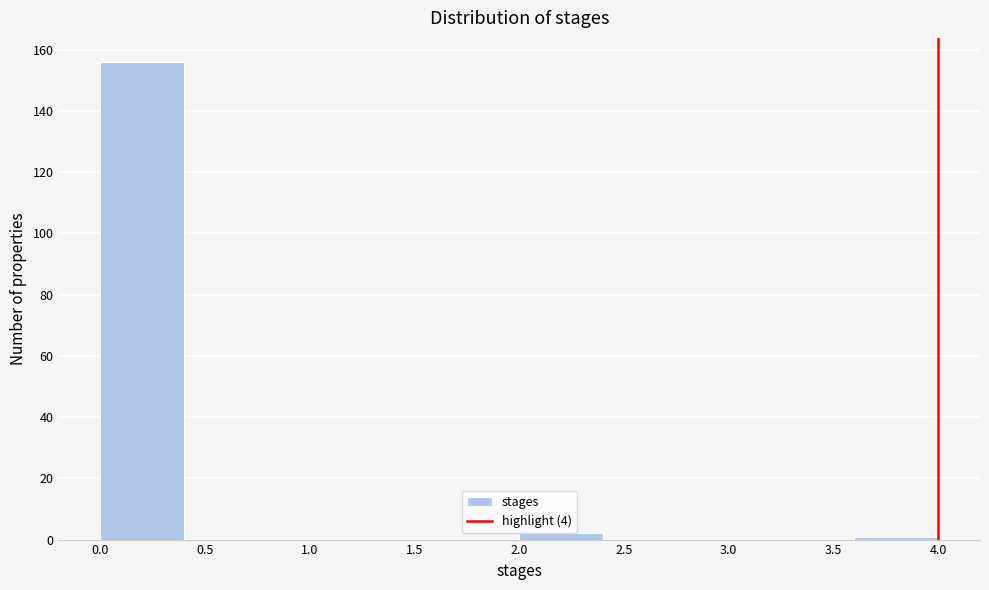

Reading left to right, list every bar in this chart as the range it spans on the x-axis followed by its height. The values are not printed on the chart, so give them approximately, as read against the axis.

0.0 to 0.4: 156
0.4 to 0.8: 0
0.8 to 1.2: 0
1.2 to 1.6: 0
1.6 to 2.0: 0
2.0 to 2.4: 2
2.4 to 2.8: 0
2.8 to 3.2: 0
3.2 to 3.6: 0
3.6 to 4.0: under 2